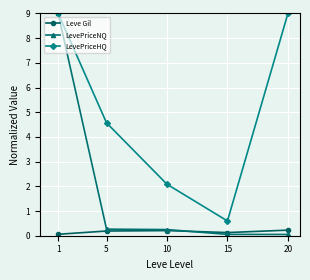

At which label is LevePriceHQ closest to 4?

5